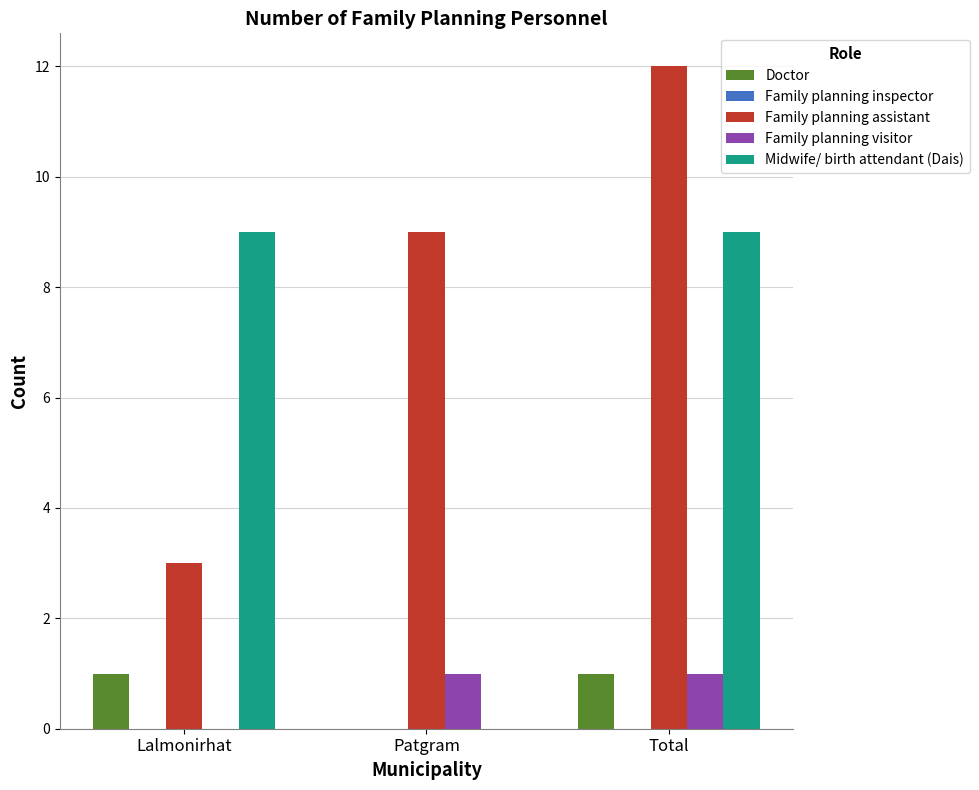

Where is Family planning assistant nearest to the value 7?

Patgram